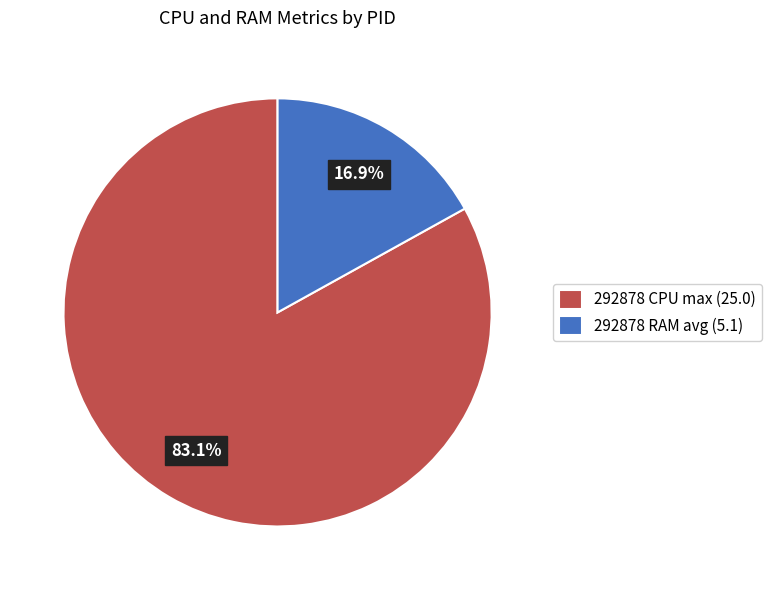

What is the majority slice?

292878 CPU max (25.0)